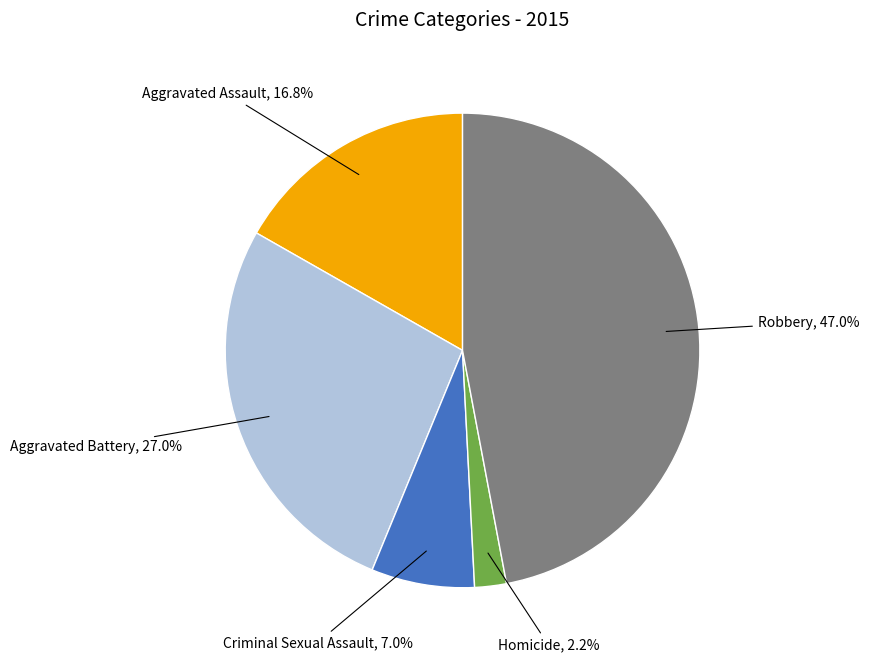

Which category has the biggest portion of the pie?

Robbery